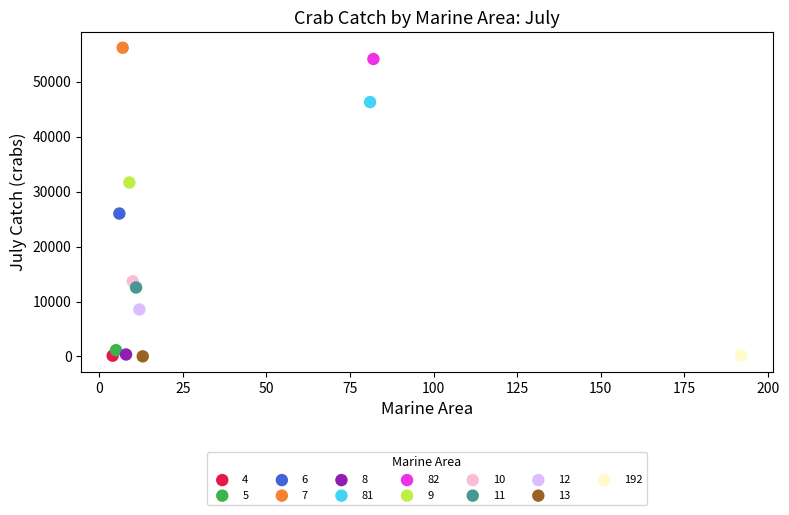

What are all the series names shown in the legend?

4, 5, 6, 7, 8, 81, 82, 9, 10, 11, 12, 13, 192